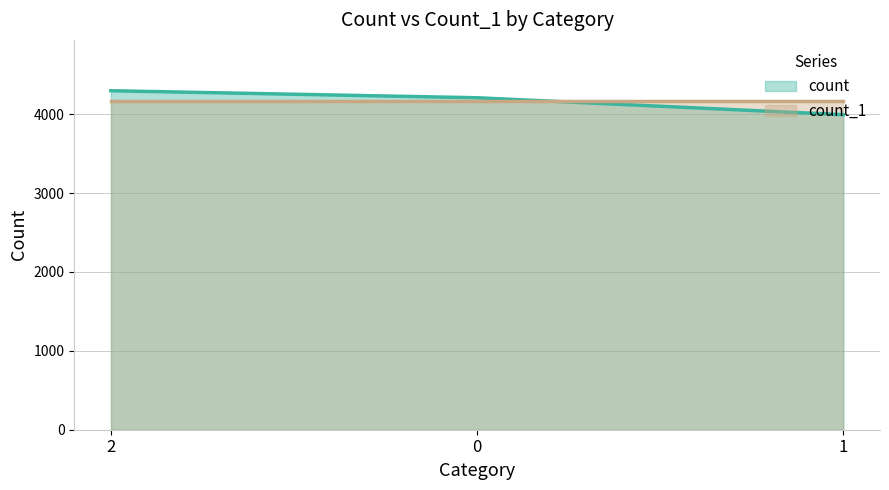

Is it true that the value at 1 is 6664?

False